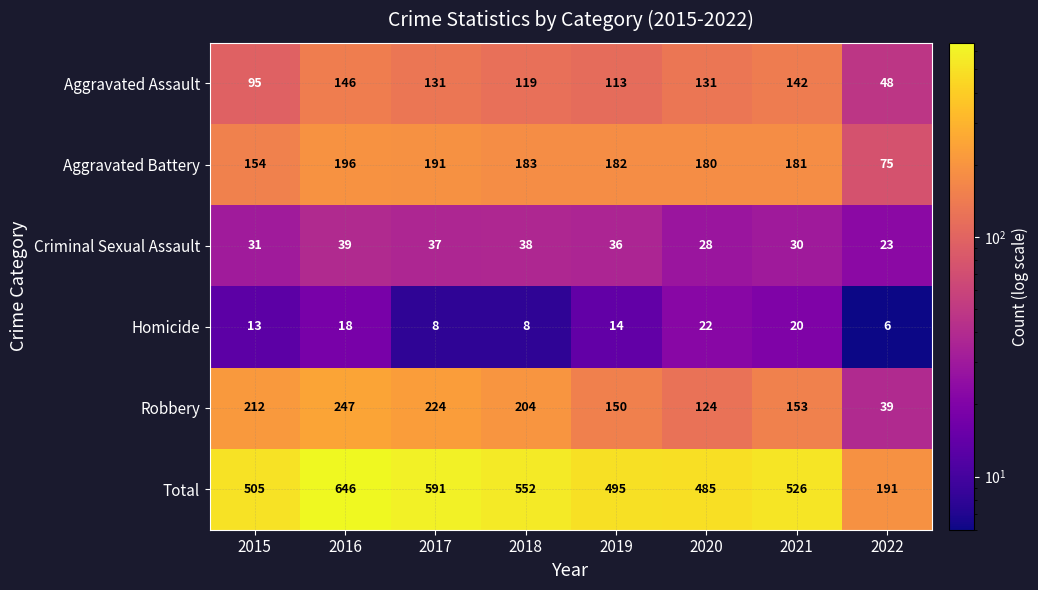

At how many categories does at least one series exceed 124?

8